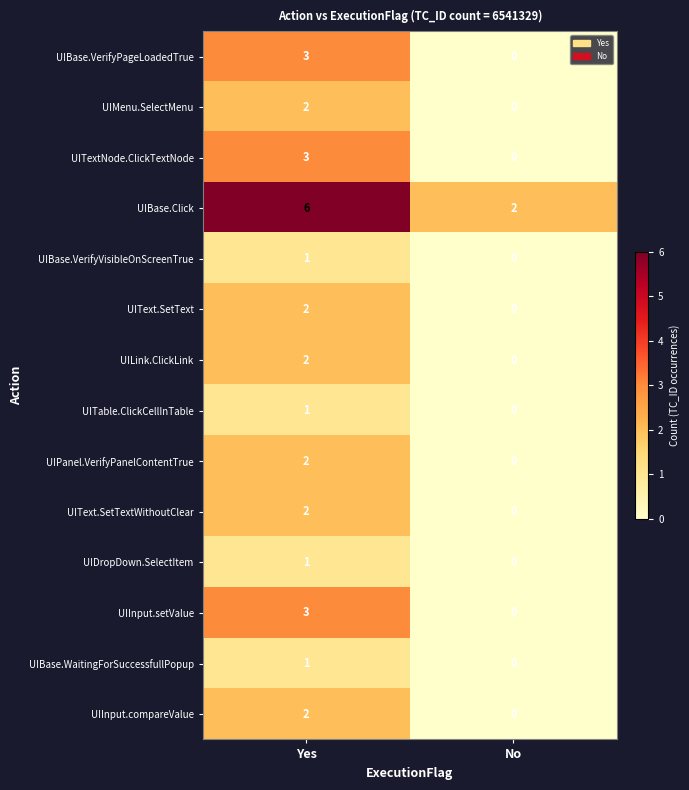

The UIText.SetTextWithoutClear series shows -1 at No. True or false?

False